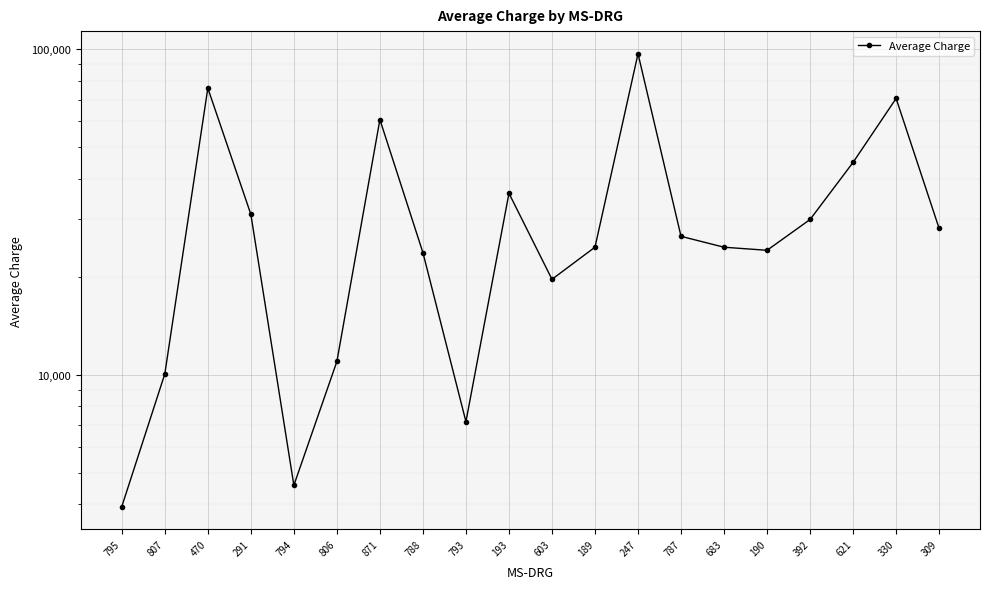

What is the label of the 18th point from the left?

621